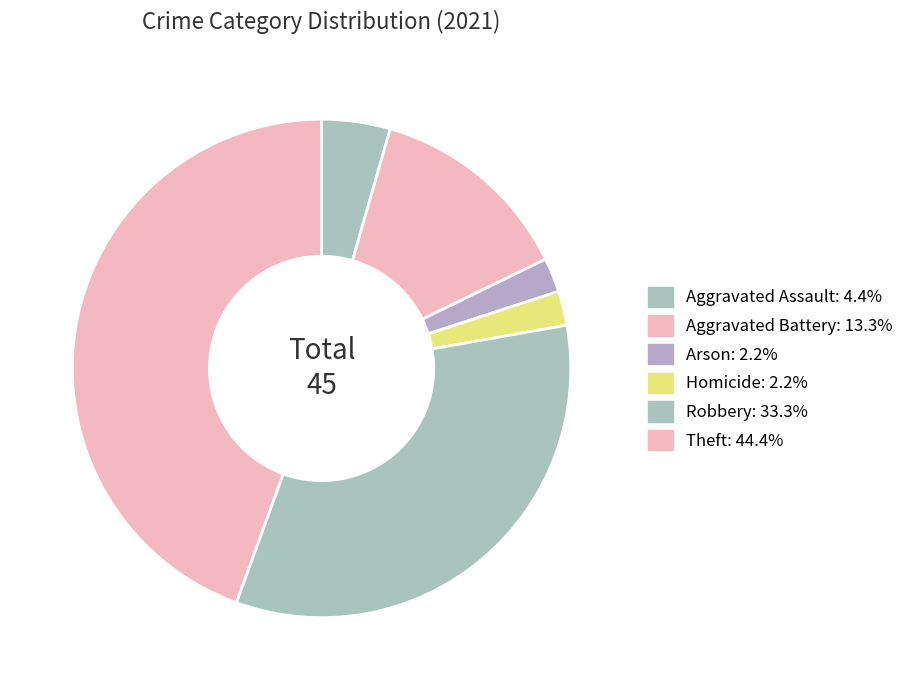

How many segments does this pie chart have?

6